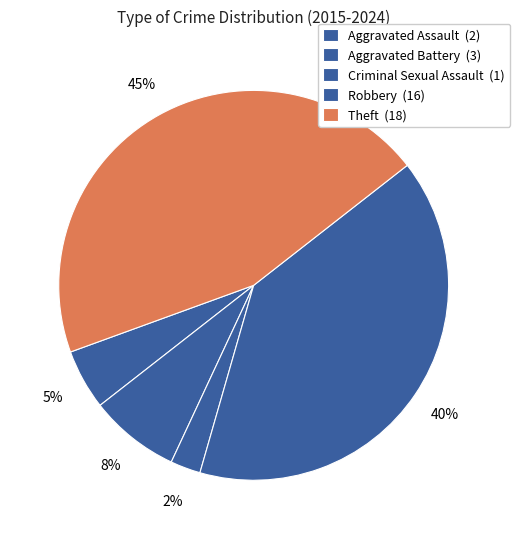

What is the smallest slice in the pie chart?

Criminal Sexual Assault